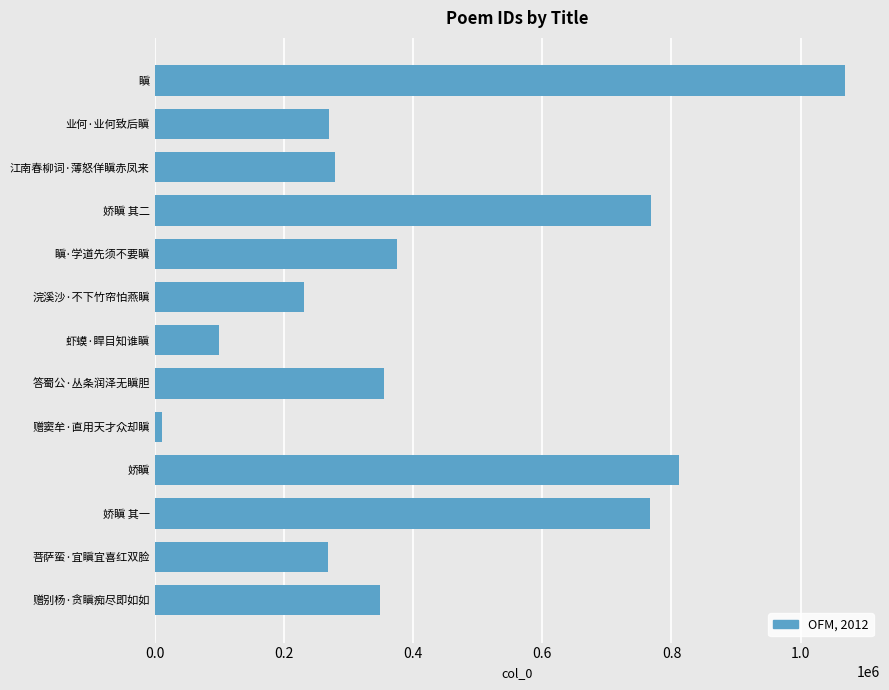

What is the ratio of the value at 赠别杨·贪瞋痴尽即如如 to the value at 菩萨蛮·宜瞋宜喜红双脸?

1.3